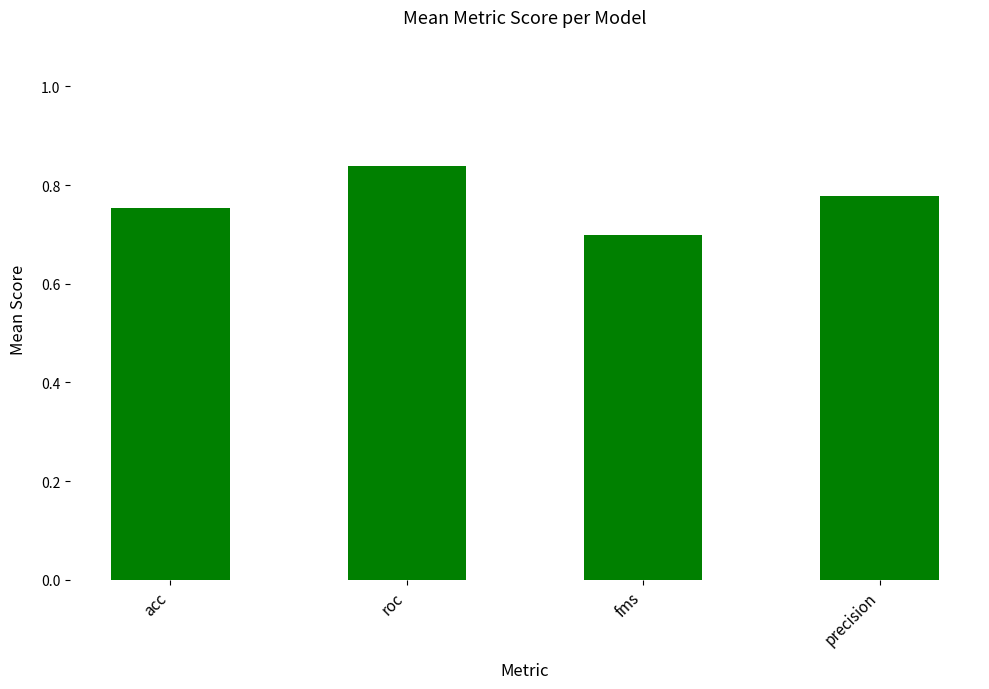

What is the sum of all values?

3.1